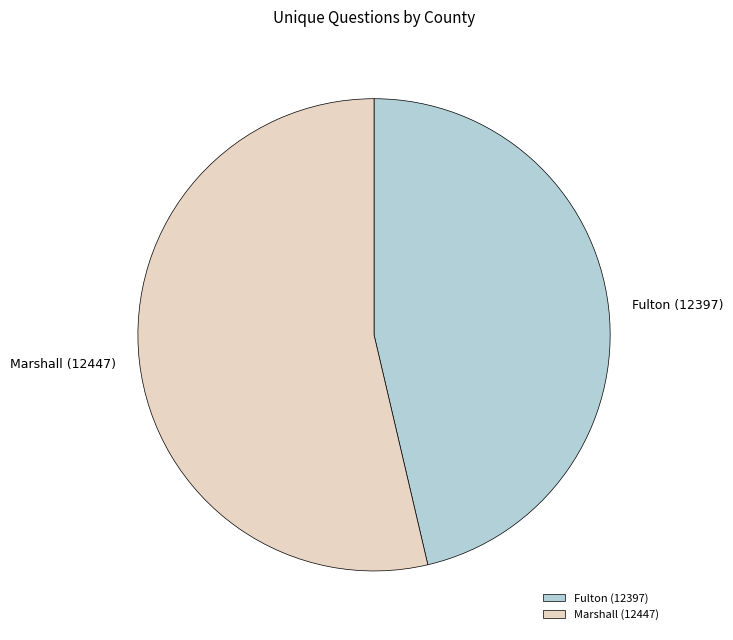

Rank the categories by value from lowest to highest.

Fulton (12397), Marshall (12447)